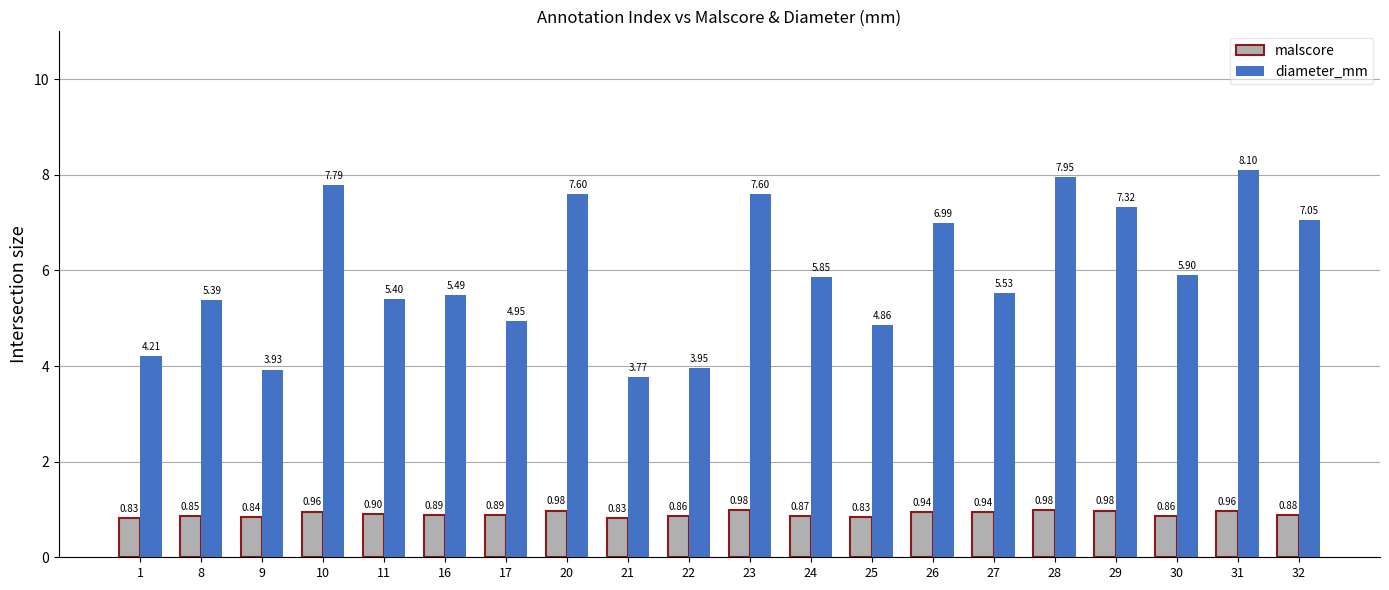

Is the value of diameter_mm at 8 greater than the value of malscore at 9?

Yes